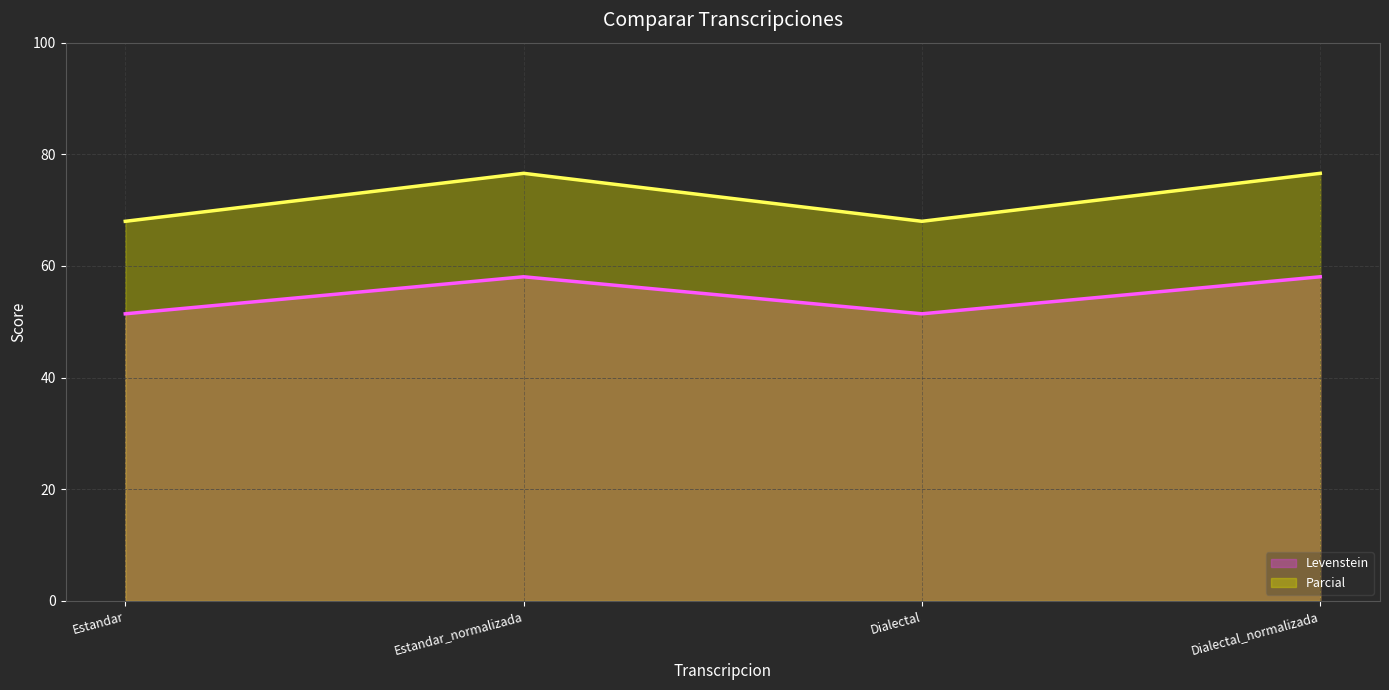

Reading left to right, transcribe all the data shown in this chart.

Levenstein: Estandar=51.4	Estandar_normalizada=58.1	Dialectal=51.4	Dialectal_normalizada=58.1
Parcial: Estandar=68.0	Estandar_normalizada=76.6	Dialectal=68.0	Dialectal_normalizada=76.6